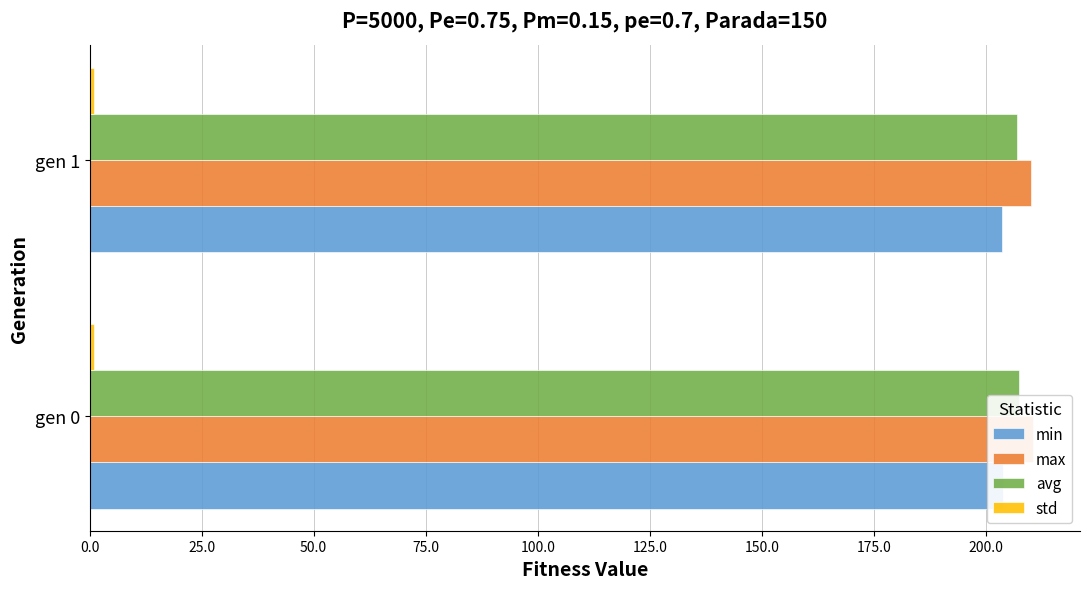

What are all the series names shown in the legend?

min, max, avg, std